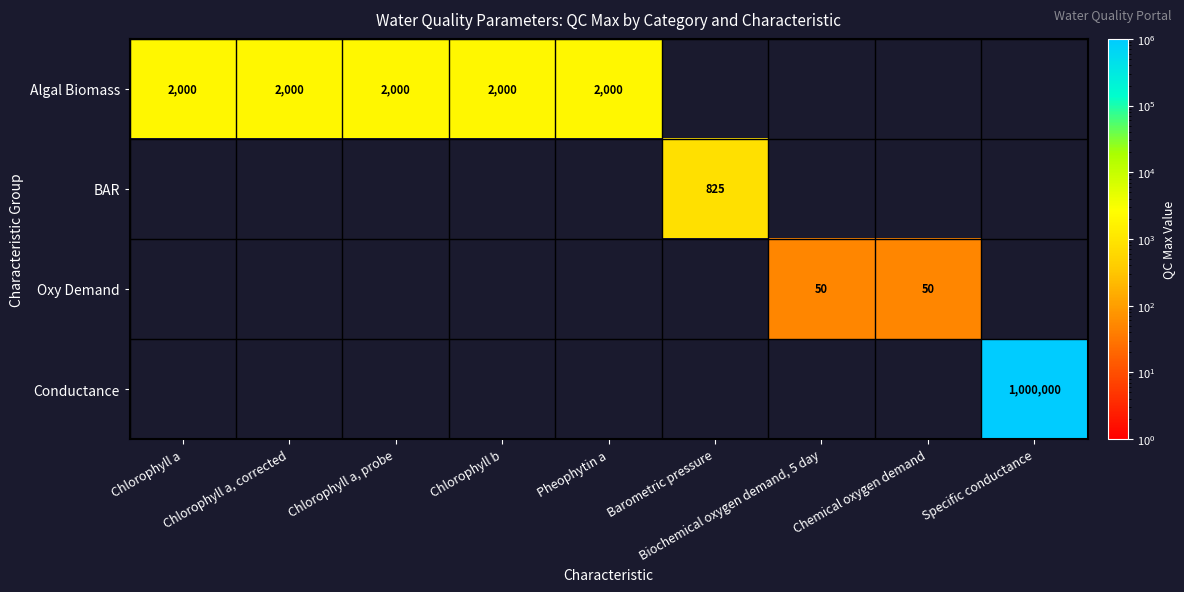

The Algal Biomass series shows 2844 at Chlorophyll a. True or false?

False